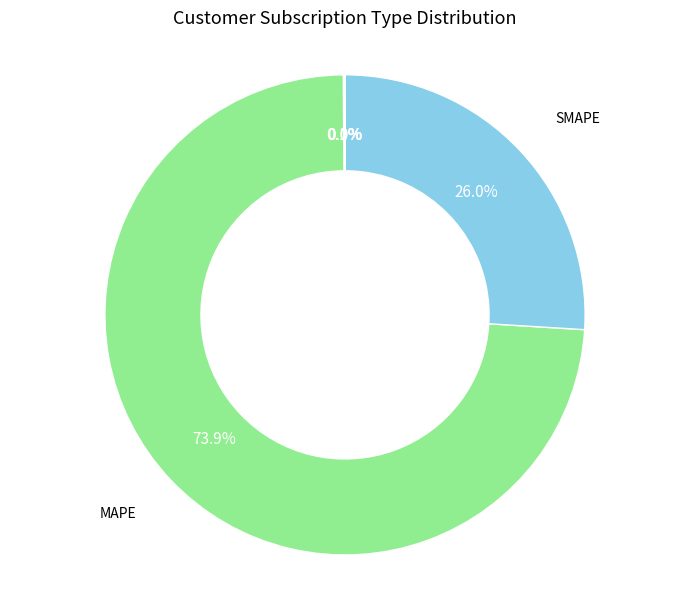

Does any single category account for the majority?

Yes